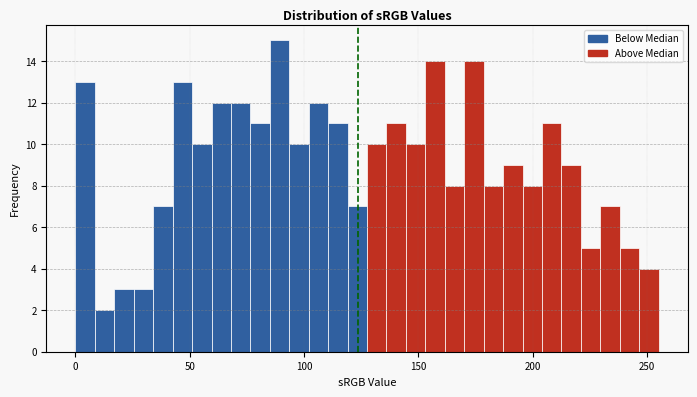

Around what value on the x-axis is the tallest bar? Give the approximate position of its centre, as read against the axis.

90